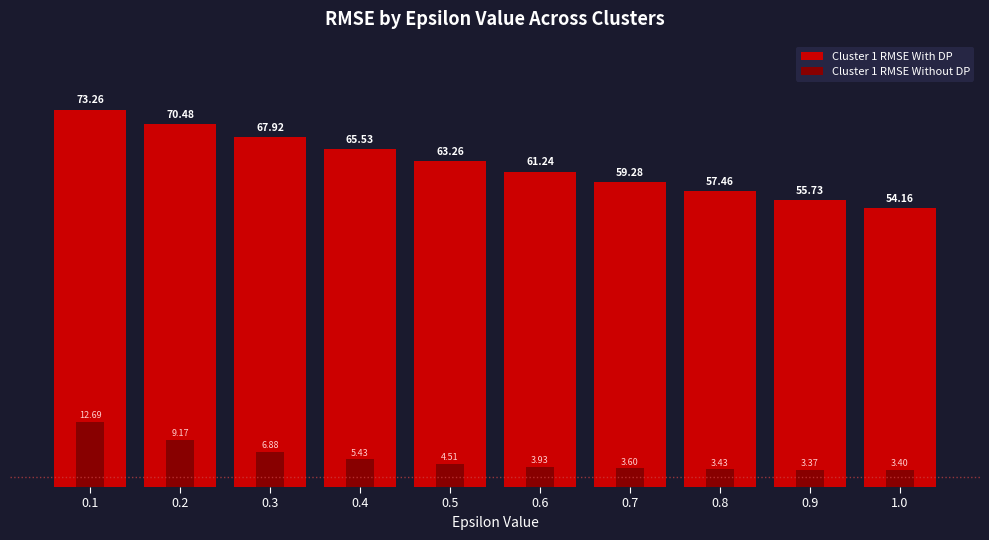

Which series has the widest spread of values?

Cluster 1 RMSE With DP